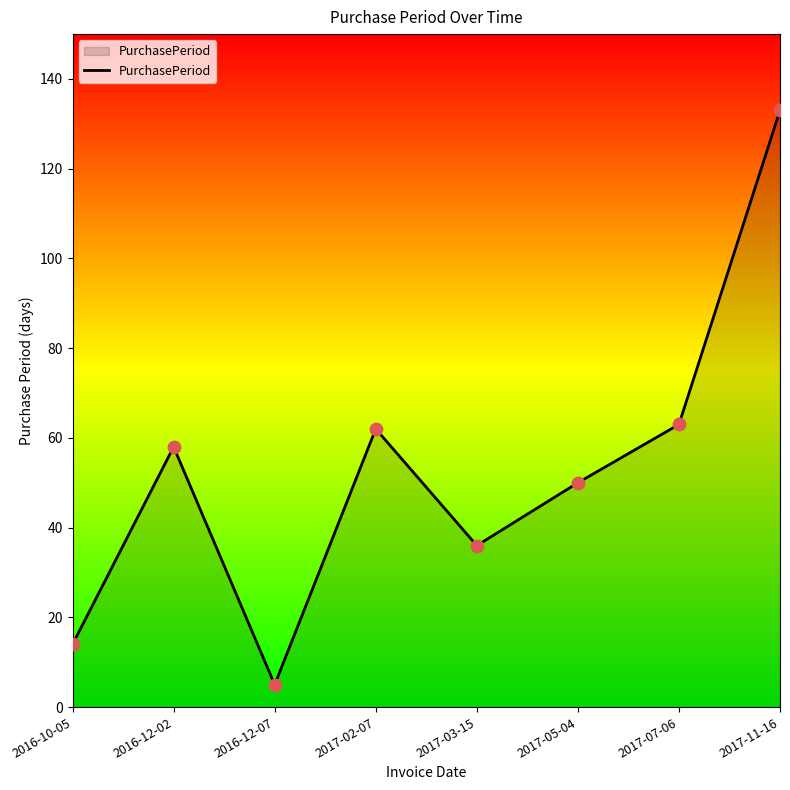

What is the change in value from 2016-10-05 to 2016-12-07?

-9